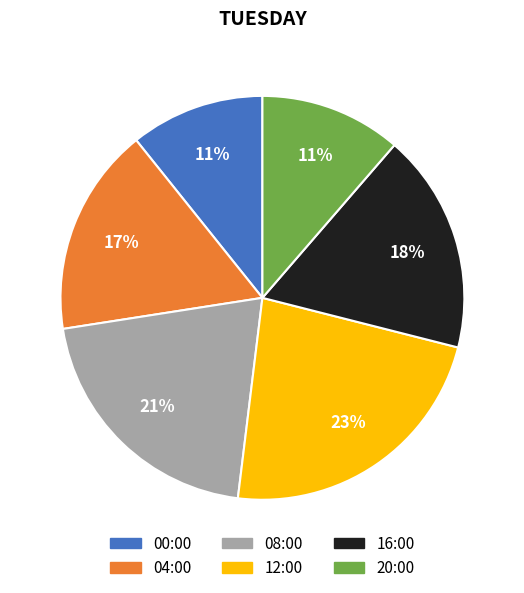

Is there a majority slice in this chart?

No